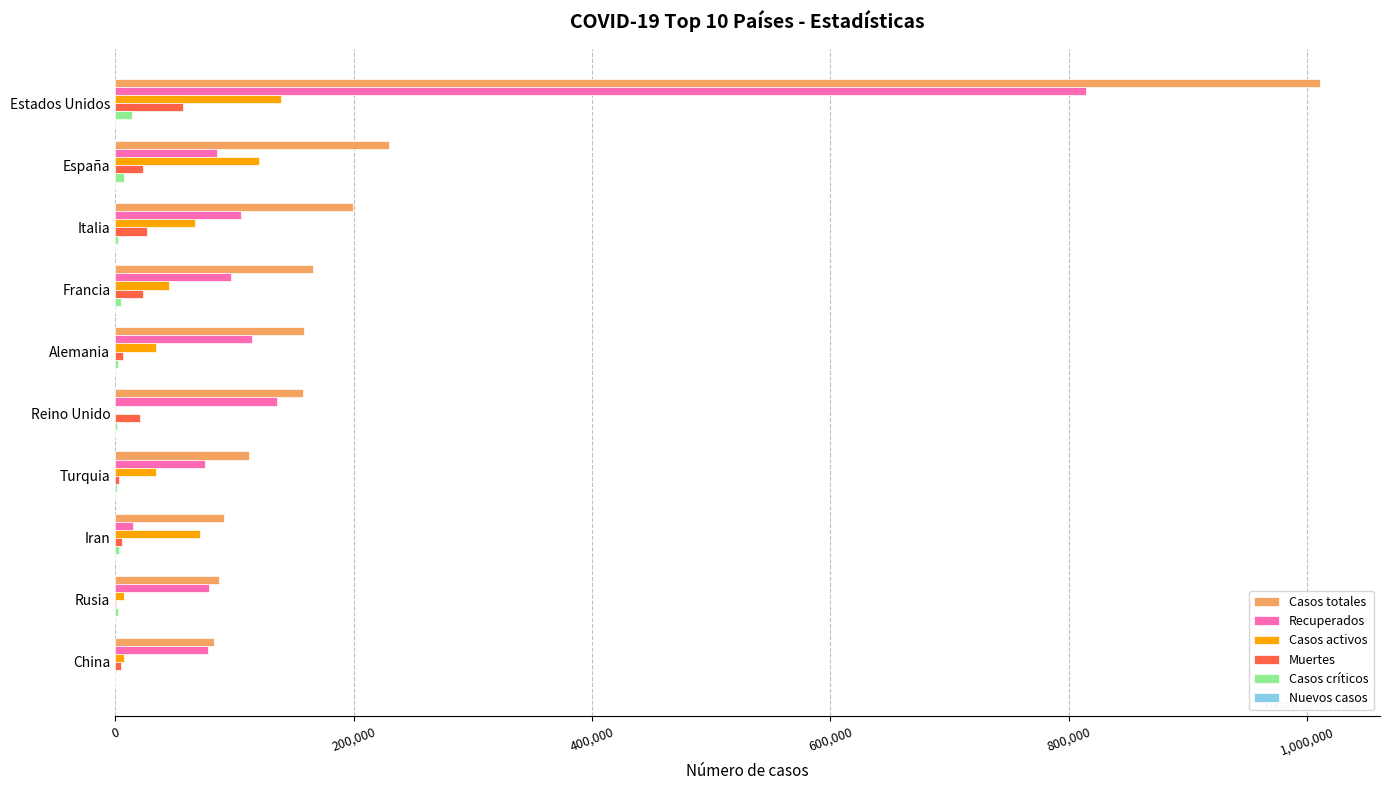

Between Estados Unidos and España, which series saw the biggest shift?

Casos totales